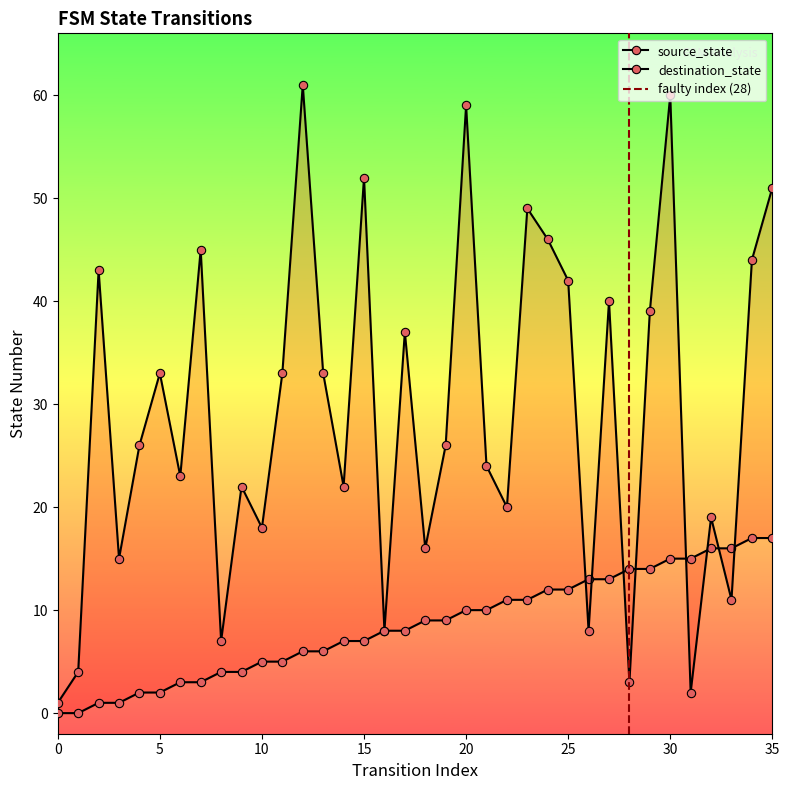

What is the value of the source_state point at the 8th from the left?

3